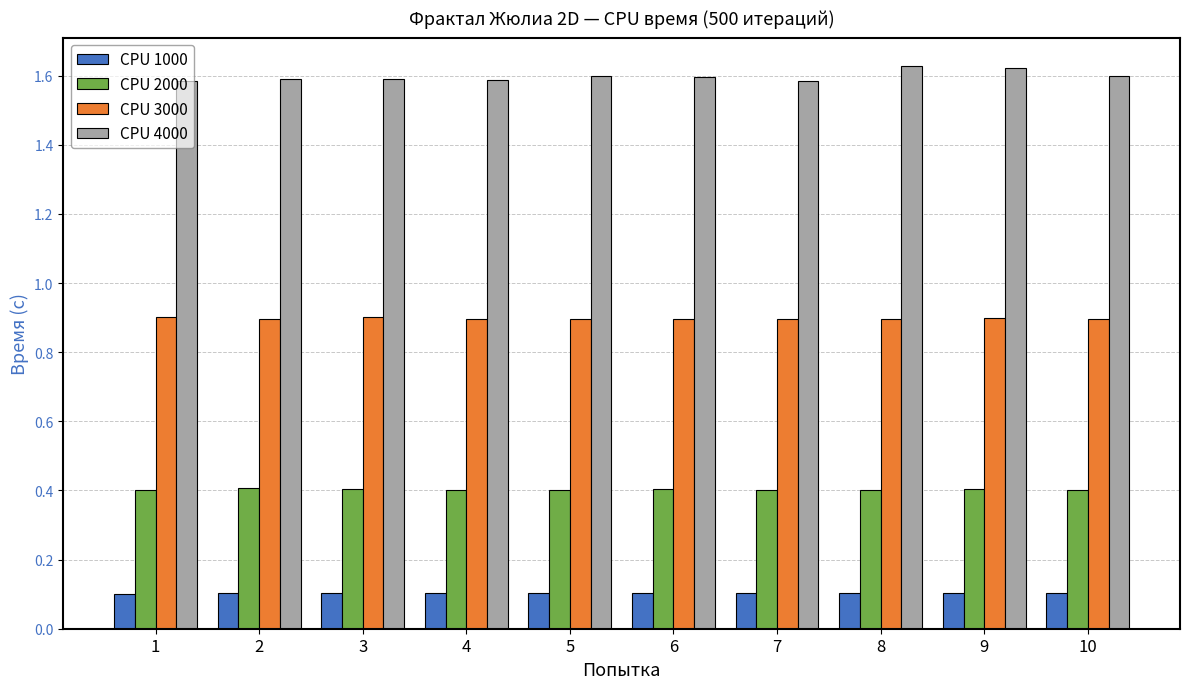

Count the CPU 3000 values in the range 0 to 1.

10